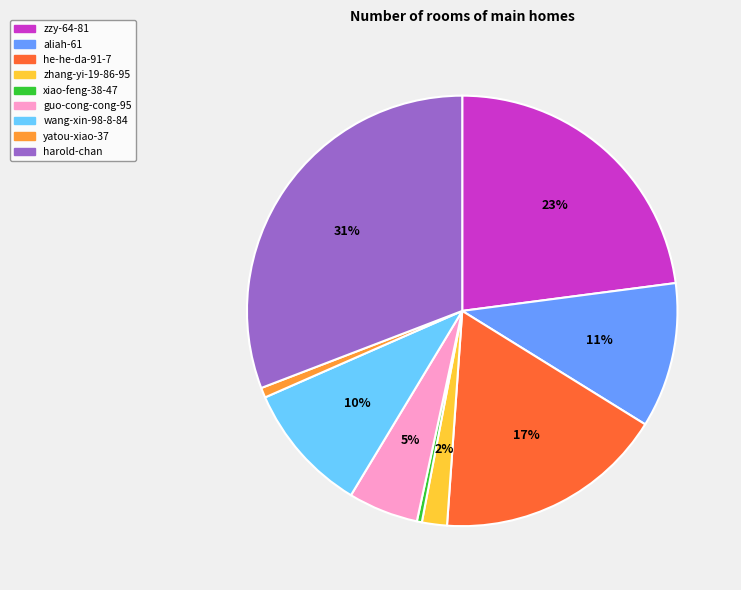

Do he-he-da-91-7 and yatou-xiao-37 together represent more than half of the pie?

No